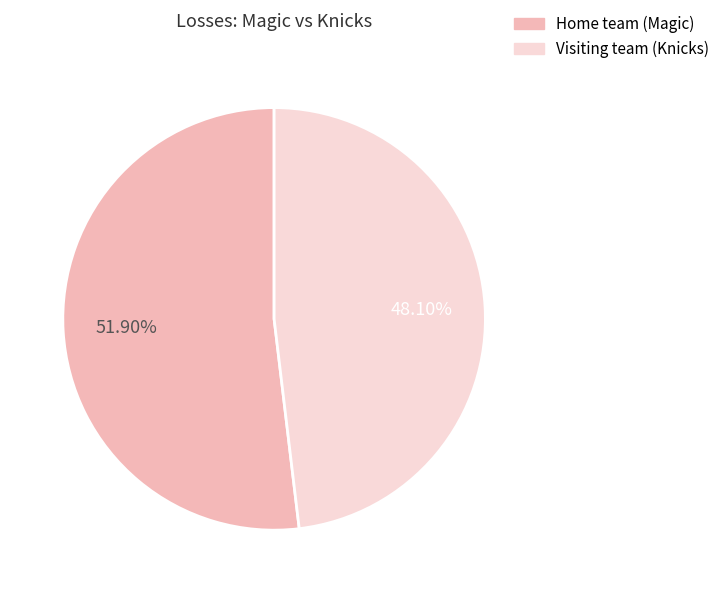

To the nearest percent, what portion does Visiting team (Knicks) represent?

48%